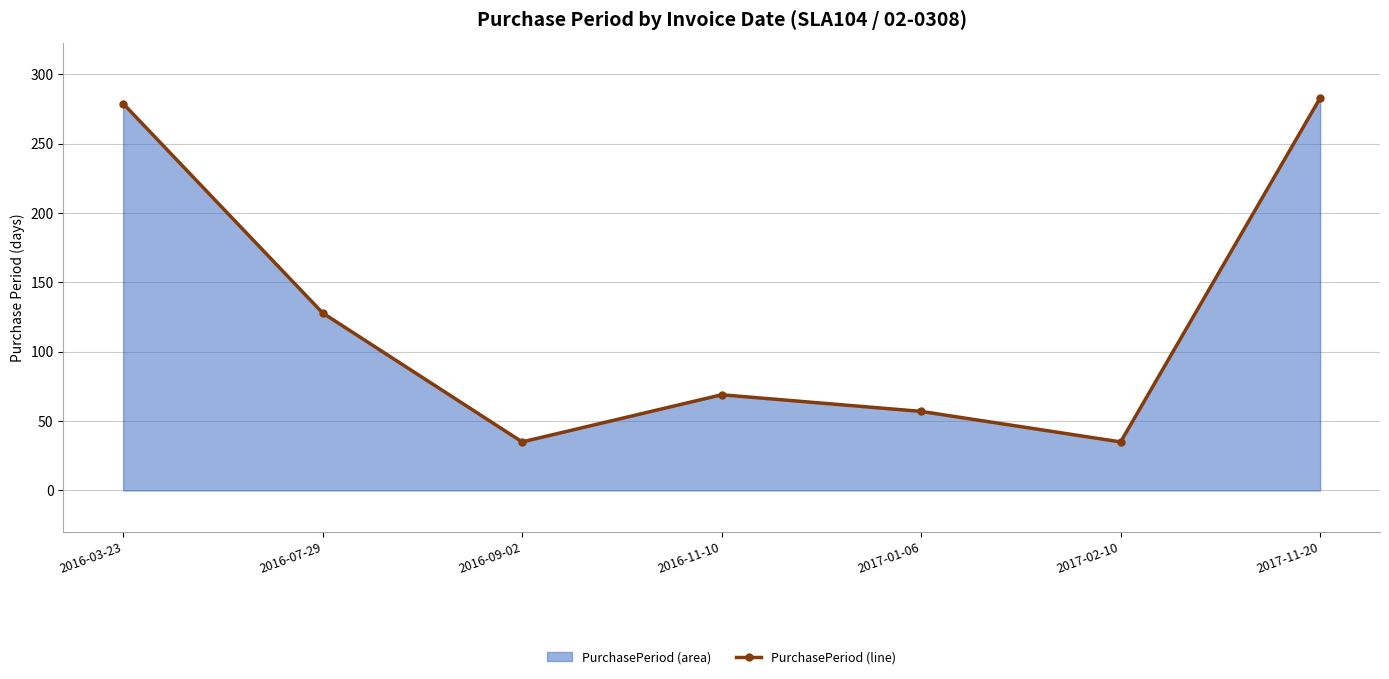

True or false: the data shows 128 at 2016-07-29.

True